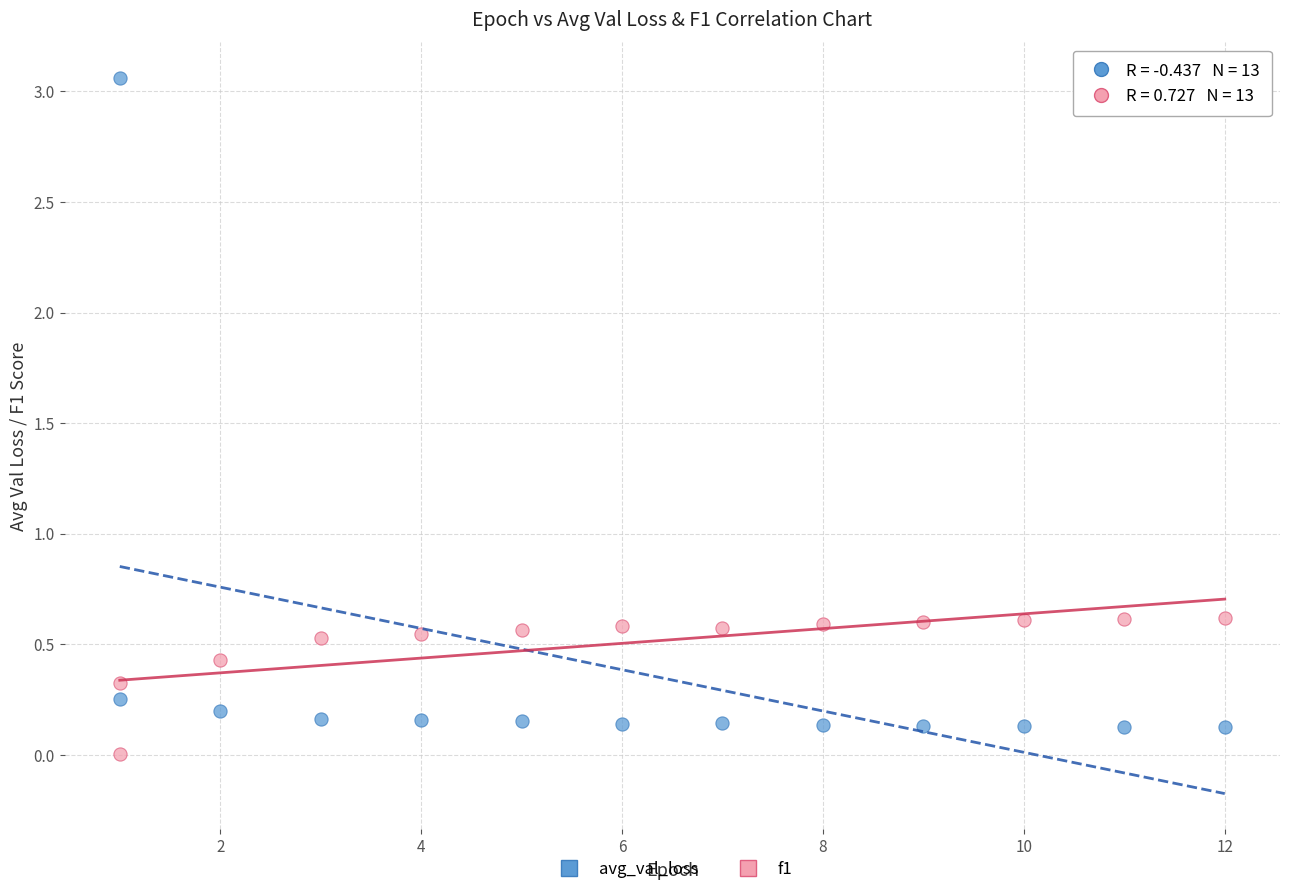

What are all the series names shown in the legend?

avg_val_loss, f1